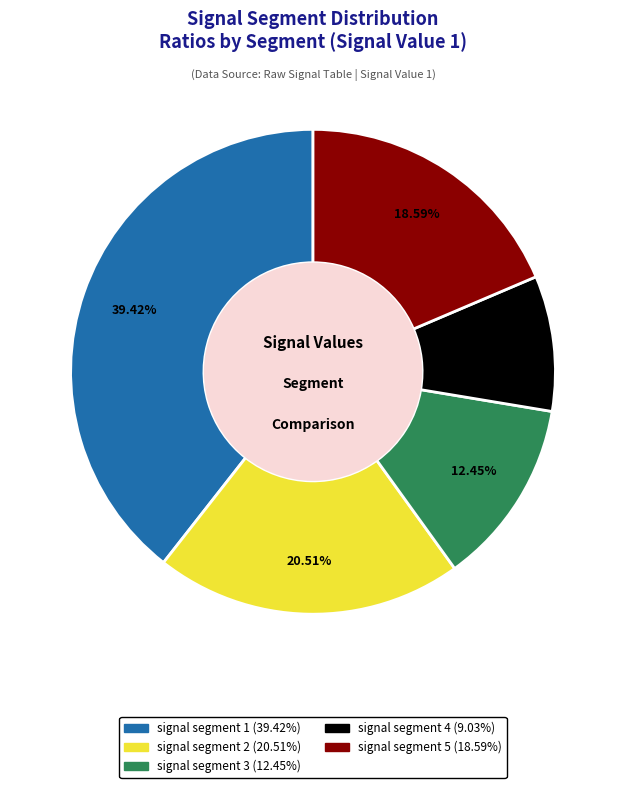

What portion of the pie excludes signal segment 2?

79.5%